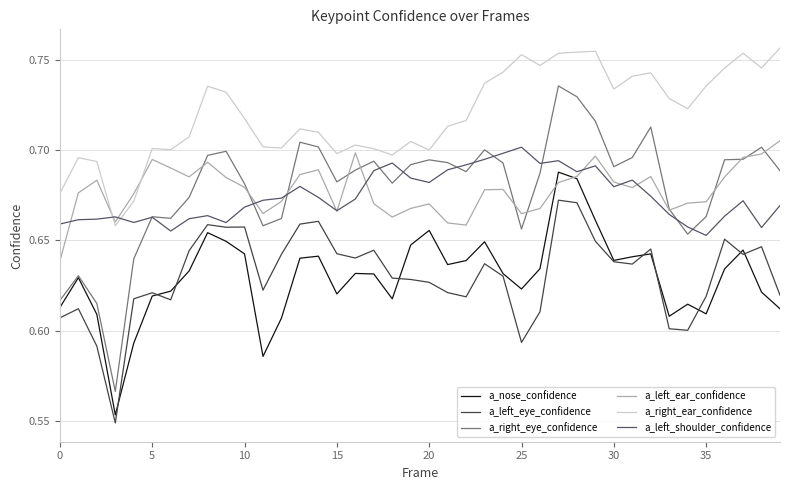

True or false: a_nose_confidence and a_right_ear_confidence intersect in this chart.

False